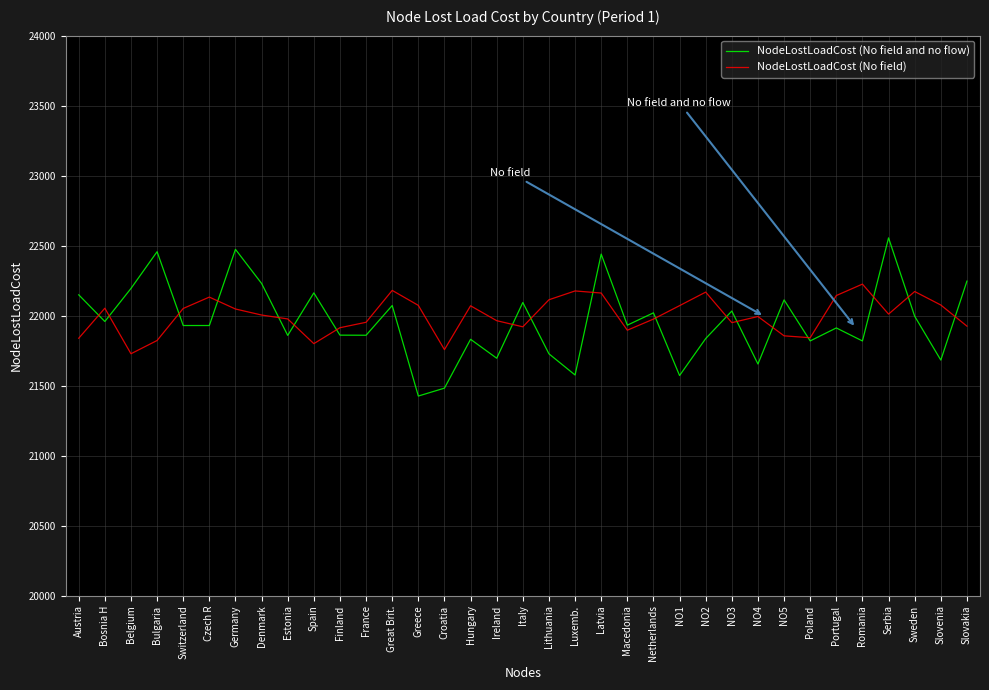

Read the NodeLostLoadCost (No field) value at Sweden.

22172.5